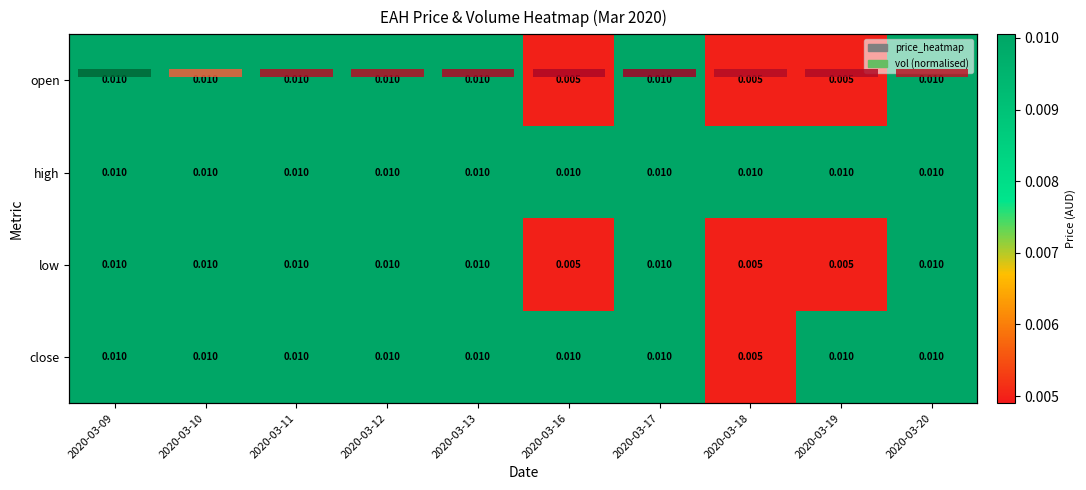

How many distinct data groups are displayed?

4